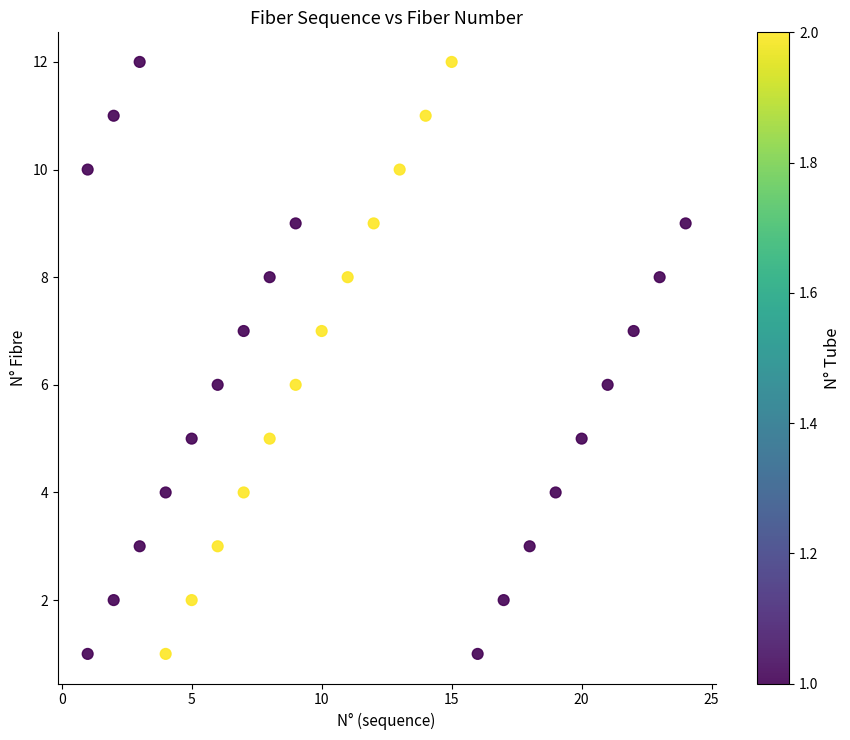

What is the range of X values (max minus min)?

23